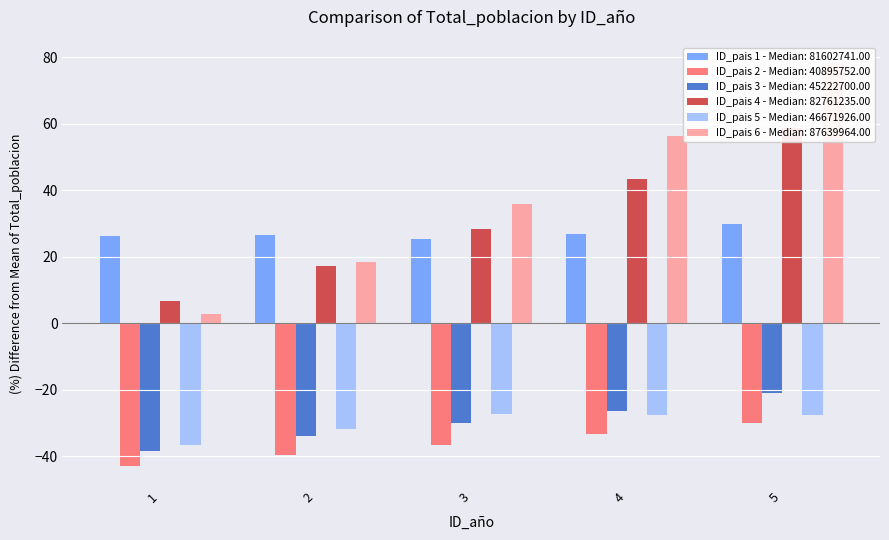

Rank the series at 2 from highest to lowest value.

ID_pais 1, ID_pais 6, ID_pais 4, ID_pais 5, ID_pais 3, ID_pais 2